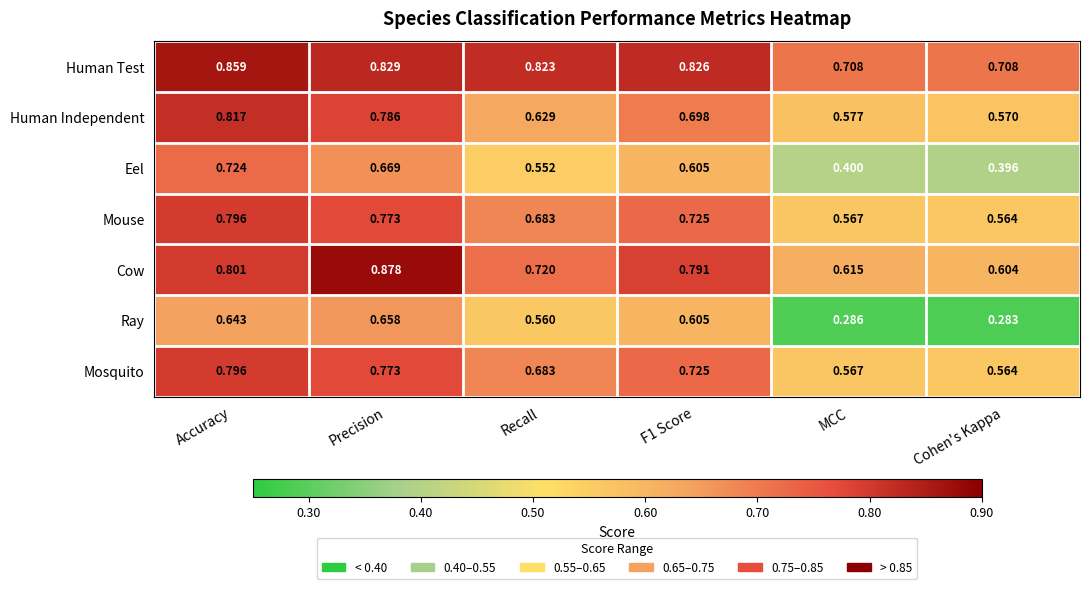

Where is Mouse nearest to the value 0?

Cohen's Kappa